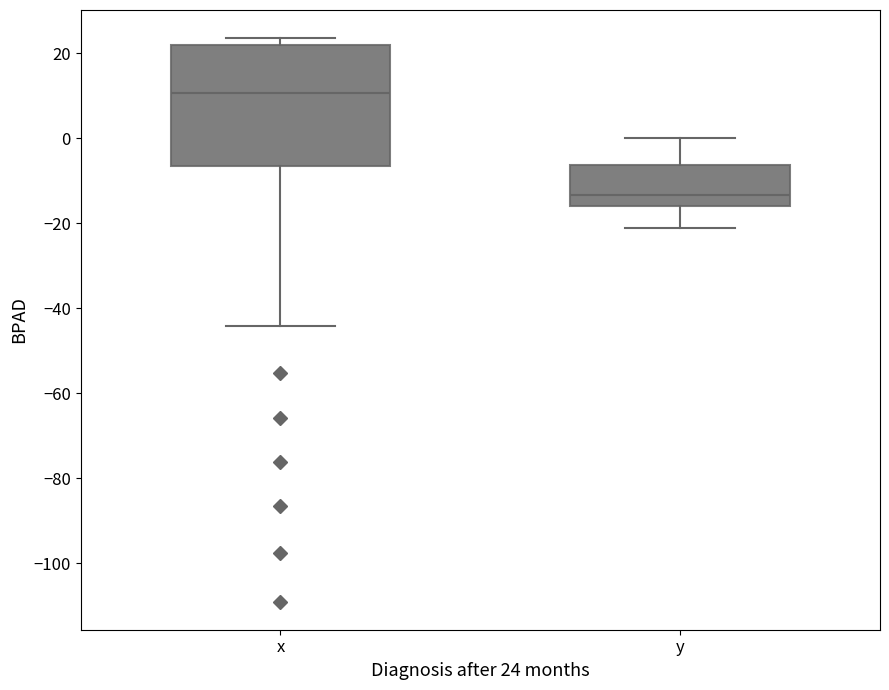

Which box has the highest median line?

x